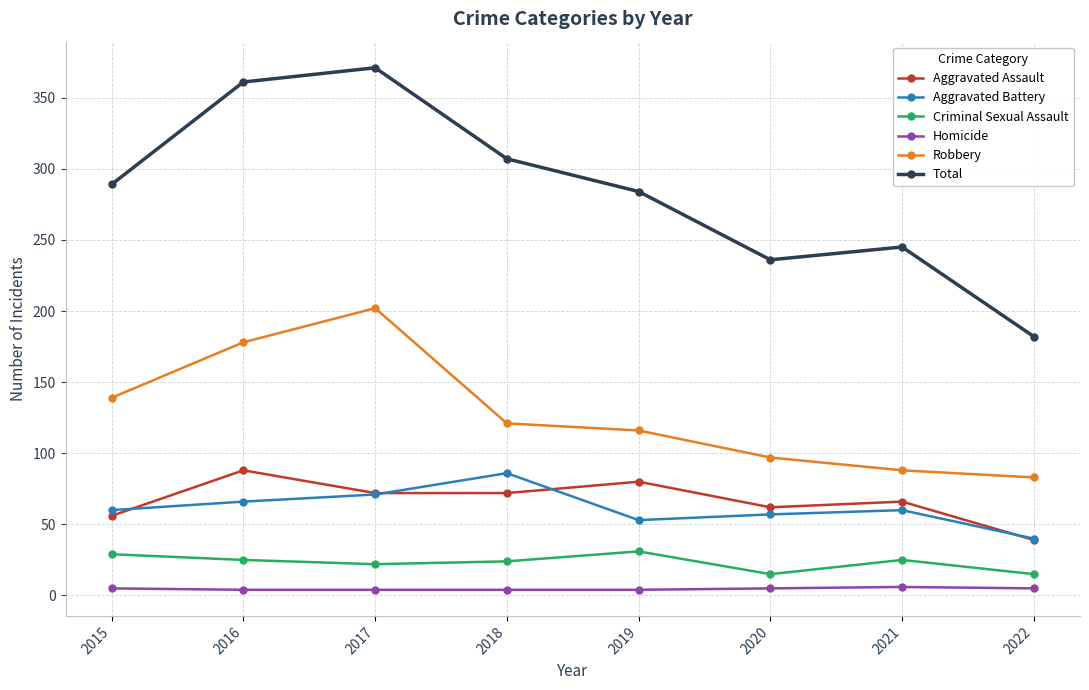

How many lines are shown in the chart?

6